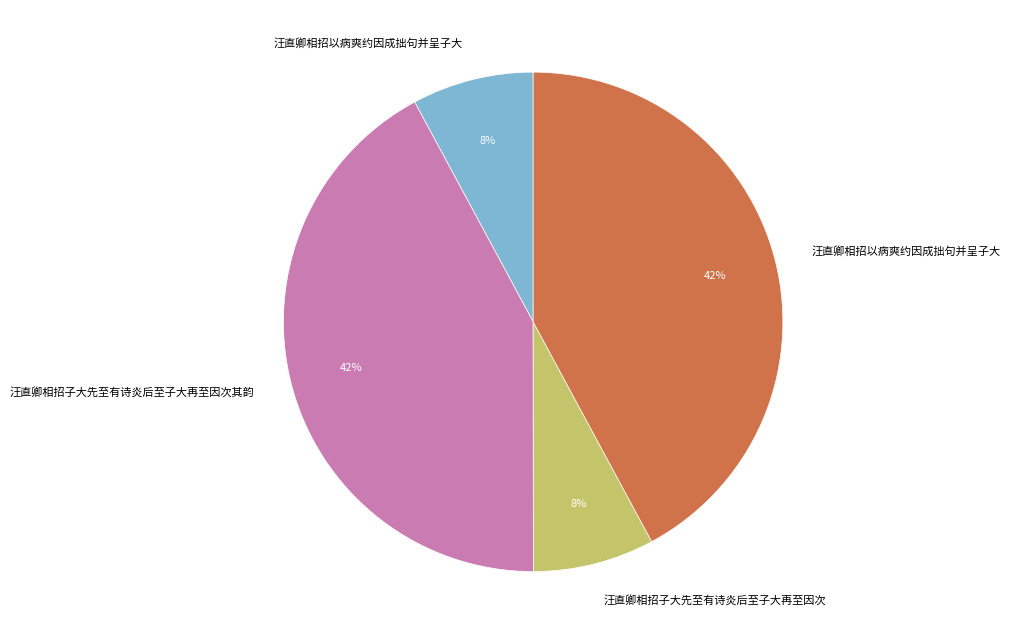

Is there any slice that represents more than half of the pie?

No